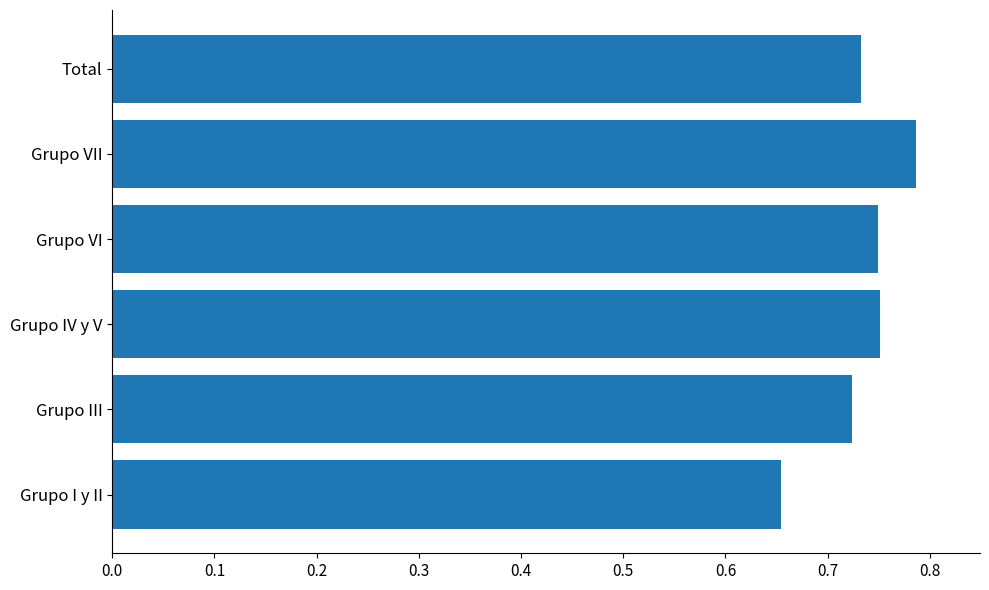

True or false: the data shows 1.1 at Grupo III.

False